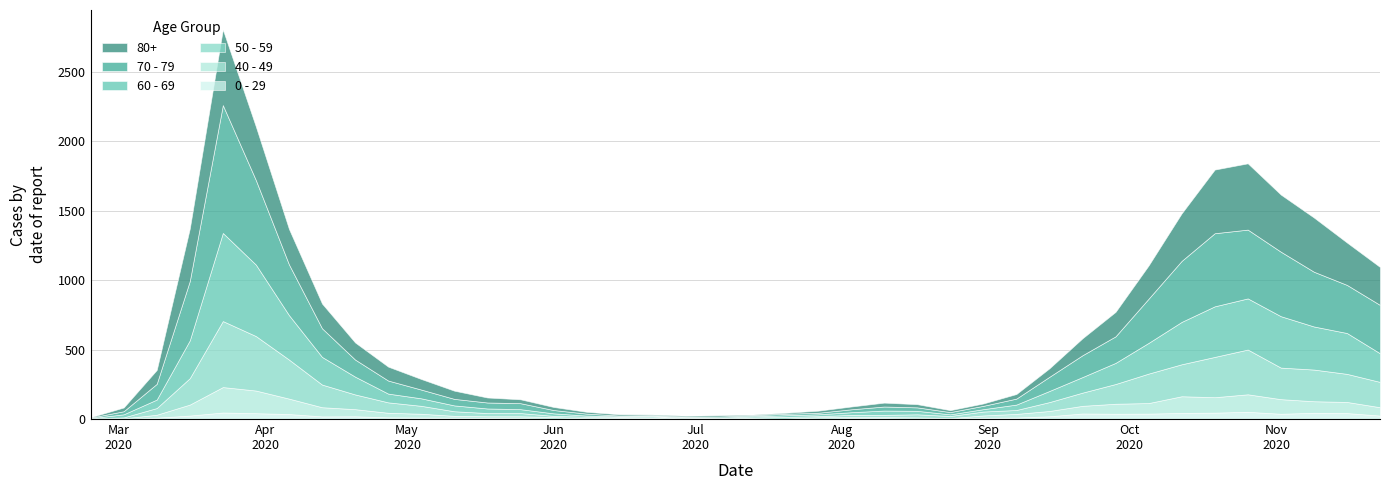

What is the label of the 24th point from the left?

2020-08-03